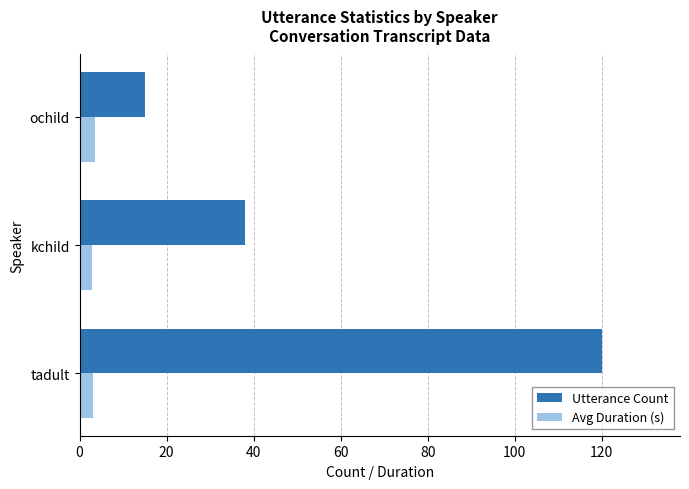

Which series changed the most between tadult and kchild?

Utterance Count